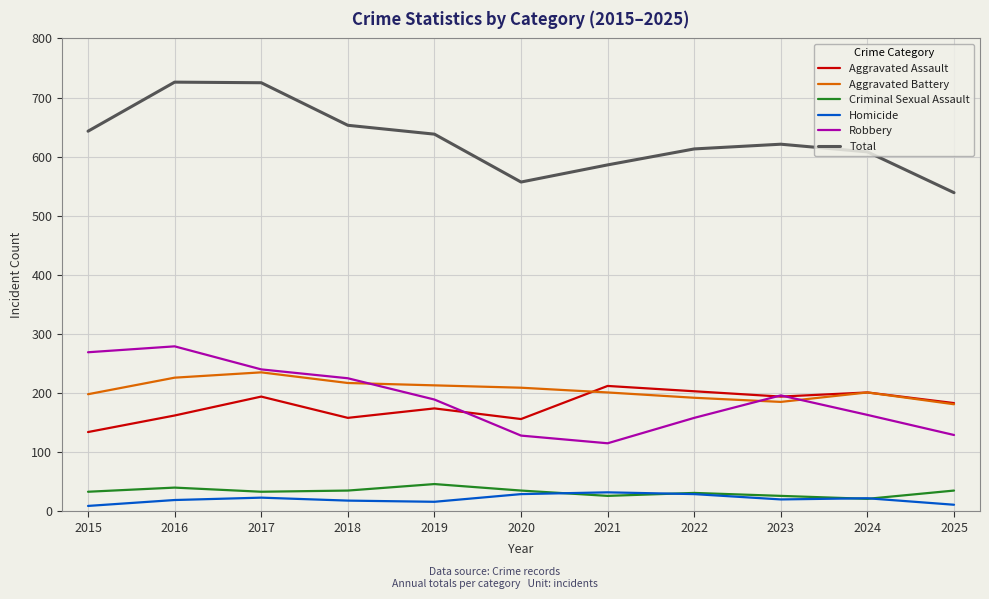

Which series has the largest total across all categories?

Total